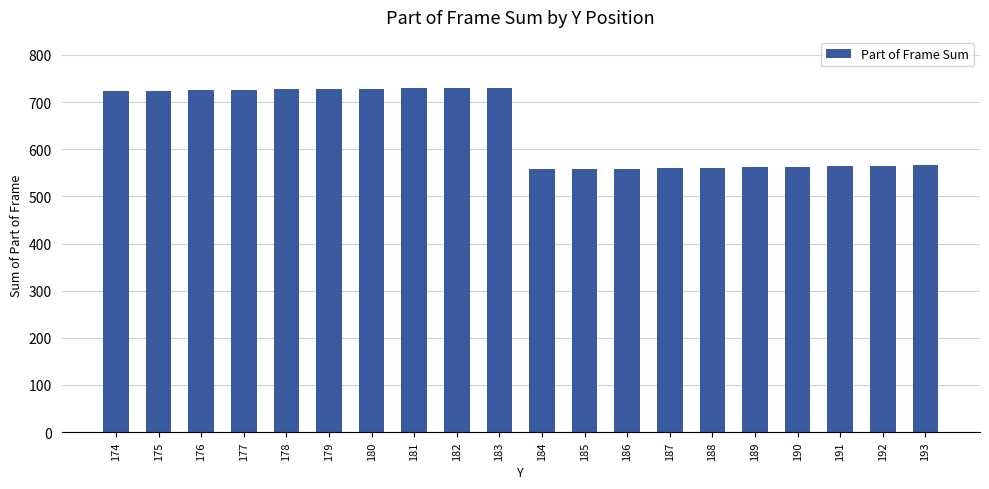

What is the maximum value shown in the chart?

729